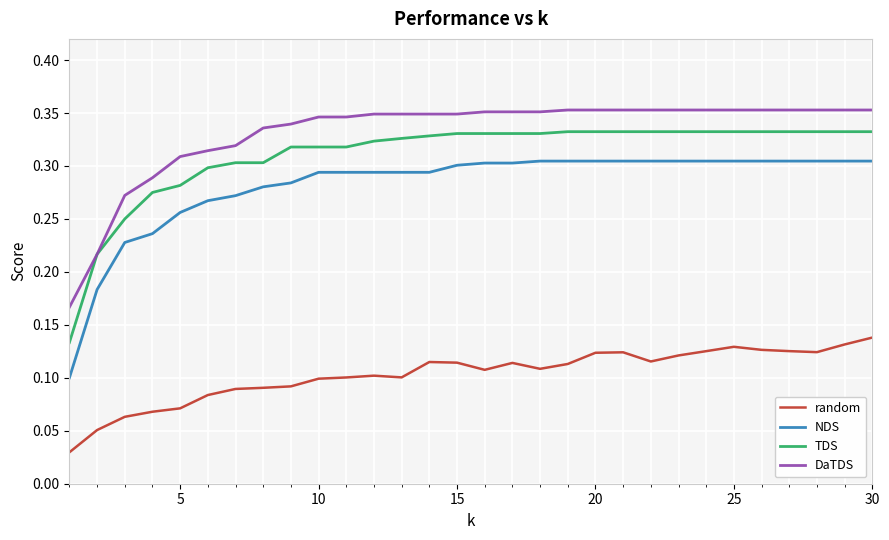

Which series has the widest spread of values?

NDS